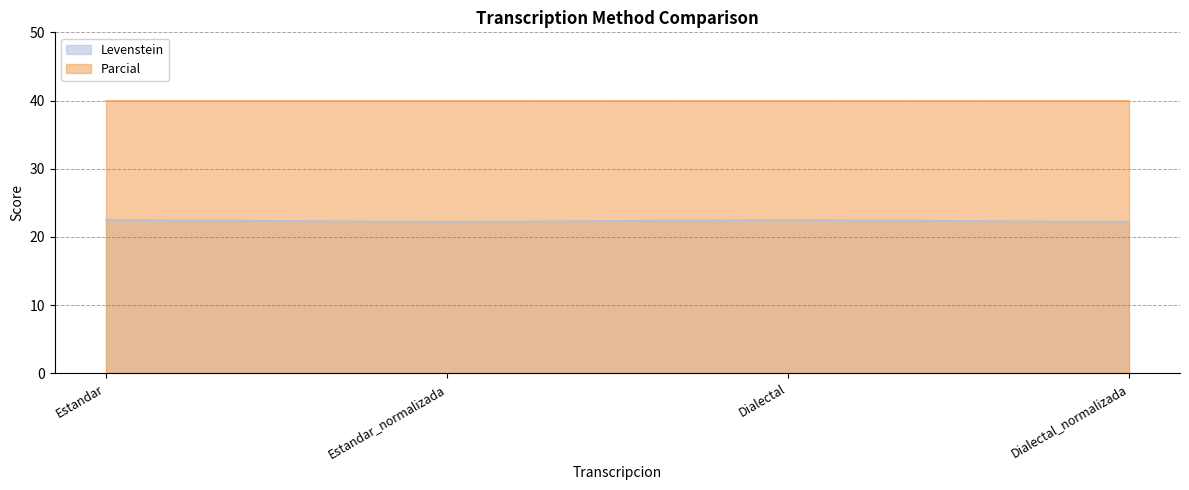

Approximately how many times larger is the value at Dialectal compared to Estandar?

1.0